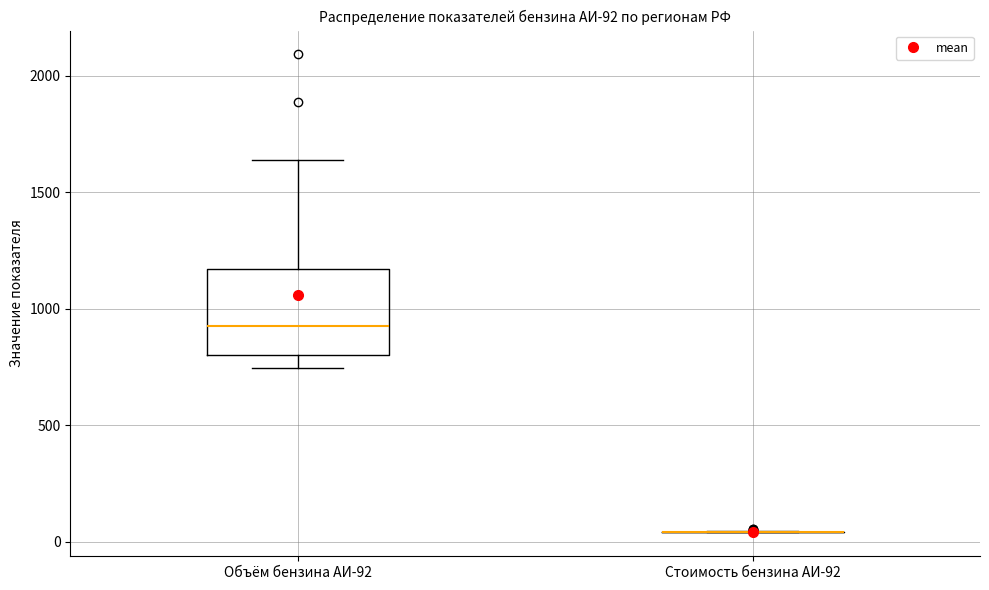

Reading left to right, read every box against the y-axis: the position of its median line, the range the box covers, and the ends of its whiskers. The values are not printed on the chart, so give them approximately, as read against the axis.

Объём бензина АИ-92: median 950, box 800 to 1150, whiskers 750 to 1650
Стоимость бензина АИ-92: box collapsed to a line at 50, whiskers 50 to 50